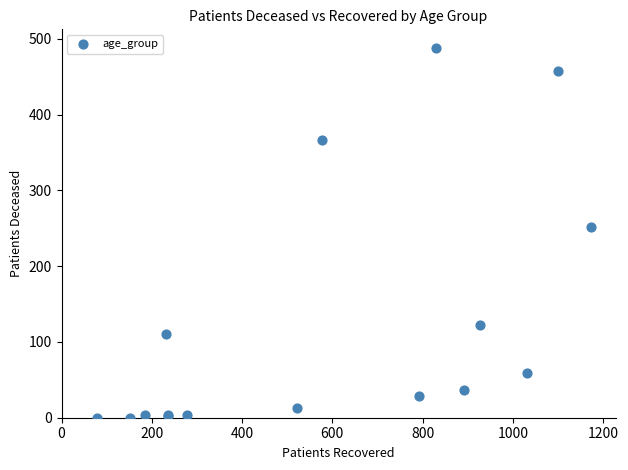

What Y value in the scatter plot is closest to 244?

251